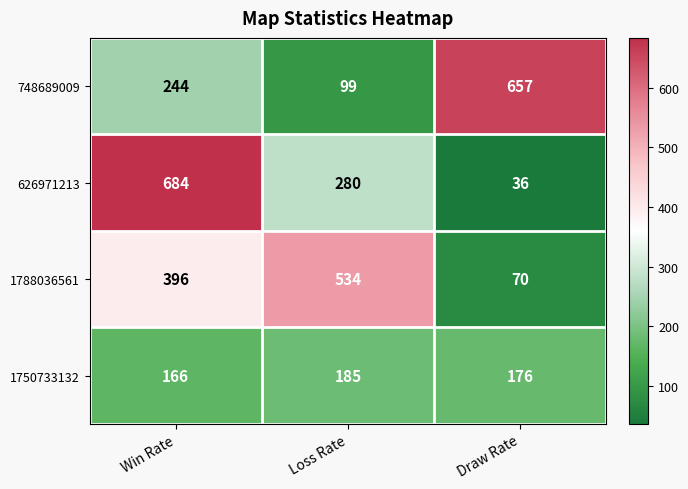

What is the difference between the highest and lowest values at Draw Rate?

621